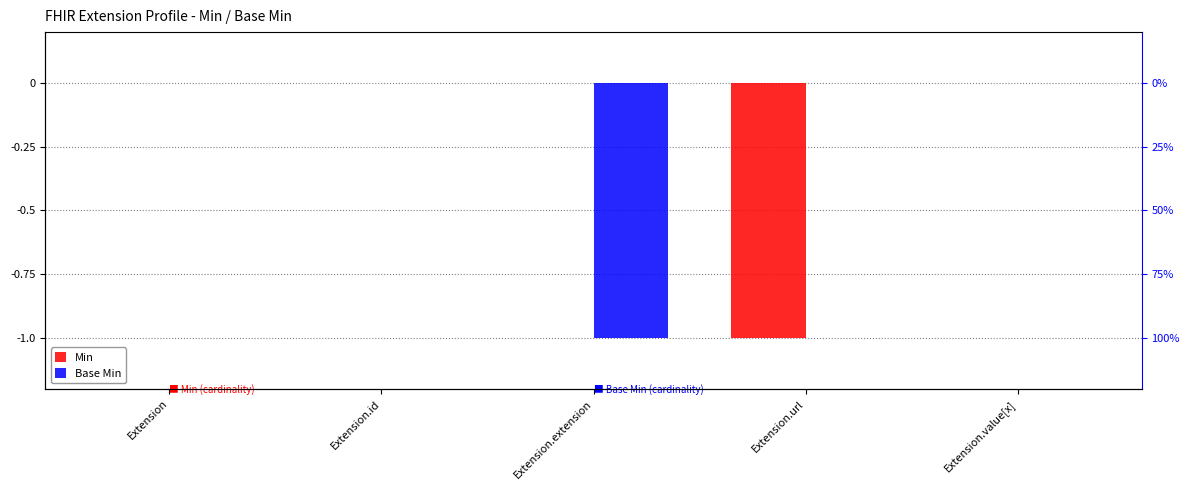

At which label is Base Min closest to 0?

Extension